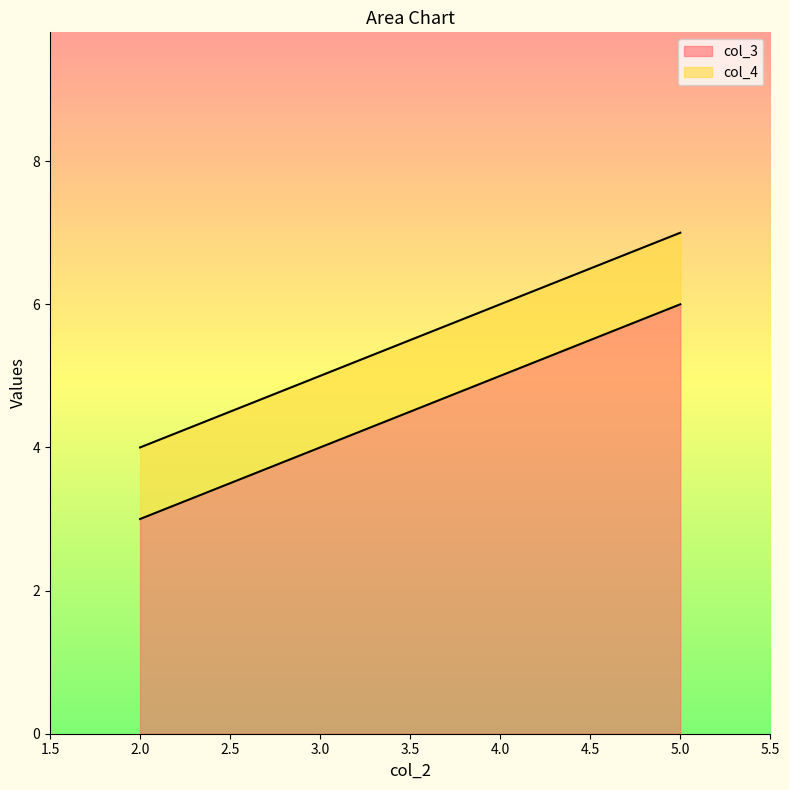

Count the number of data series in this chart.

2